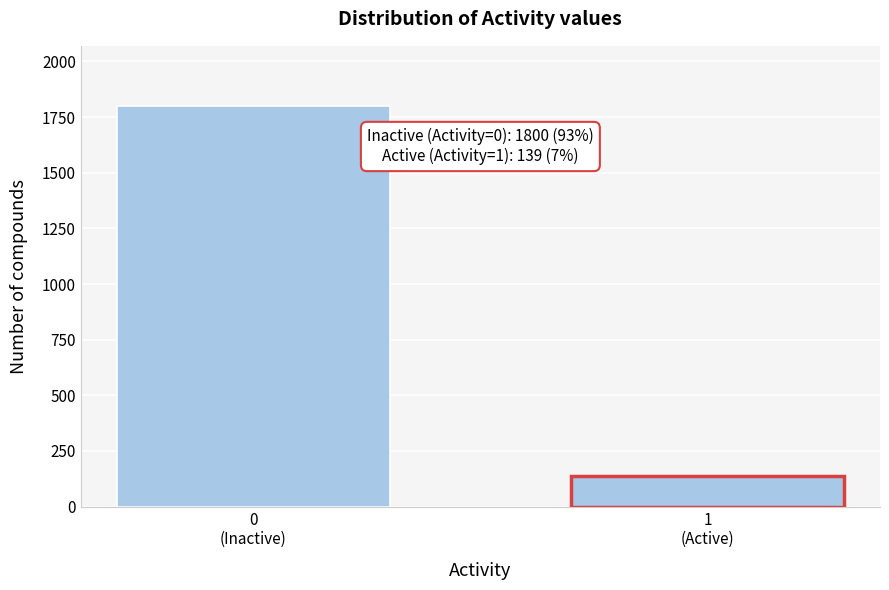

Reading right to left, transcribe all the data shown in this chart.

139	1800